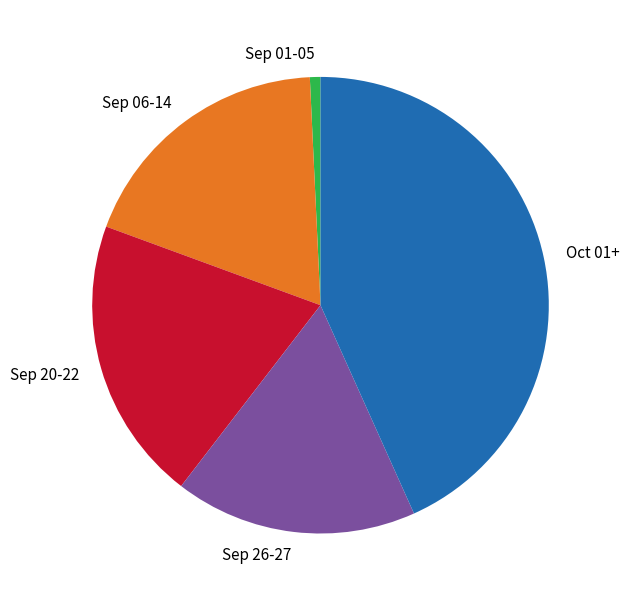

Is it true that Sep 26-27 is 17% of the pie?

True